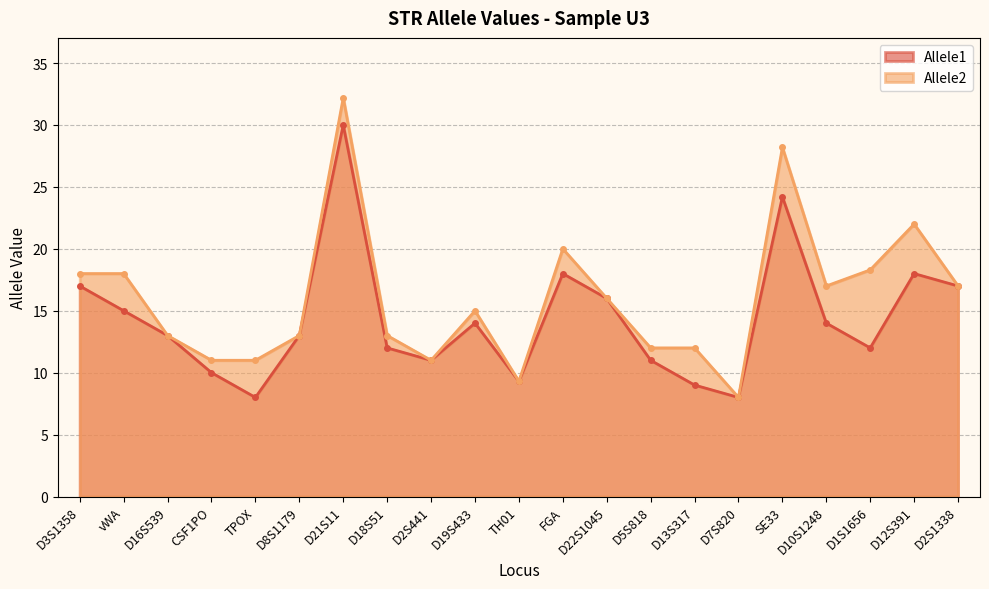

What is the value of the Allele1 point at the 15th from the left?

9.0